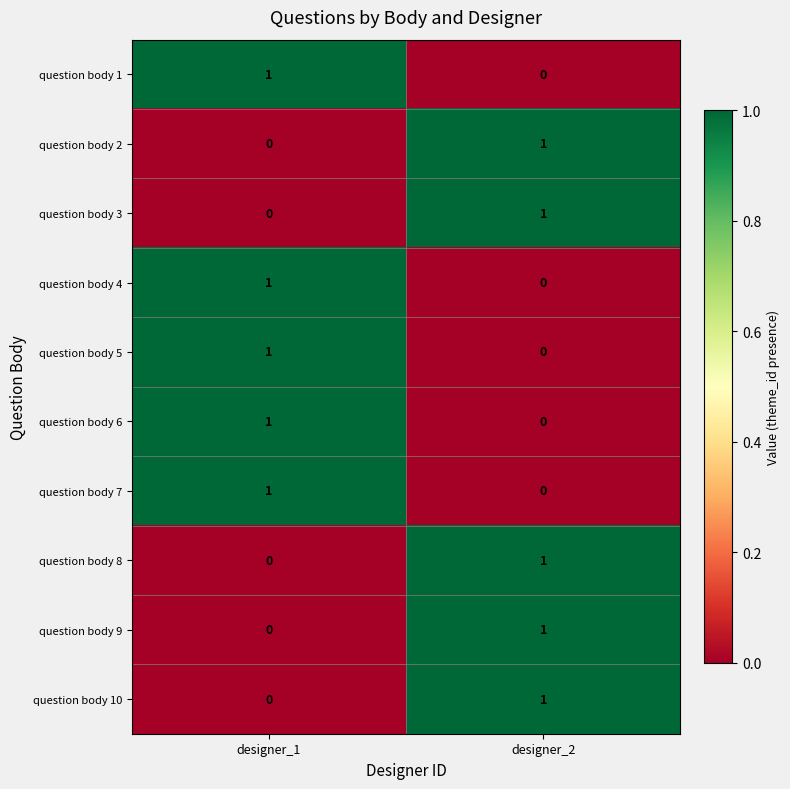

True or false: question body 8 has a value of 1 at designer_2.

True